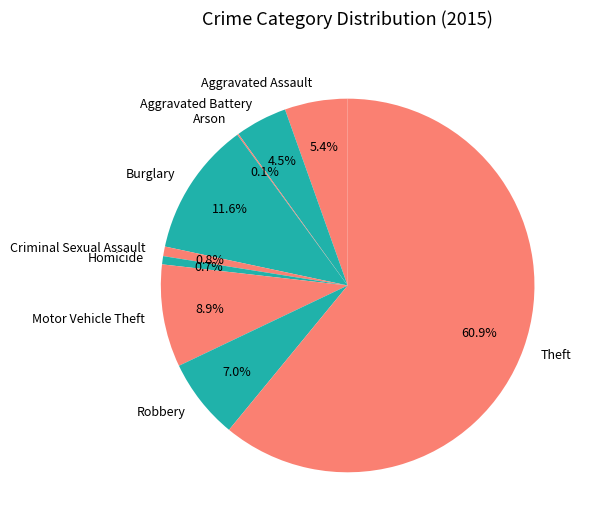

Between Robbery and Criminal Sexual Assault, which is larger?

Robbery